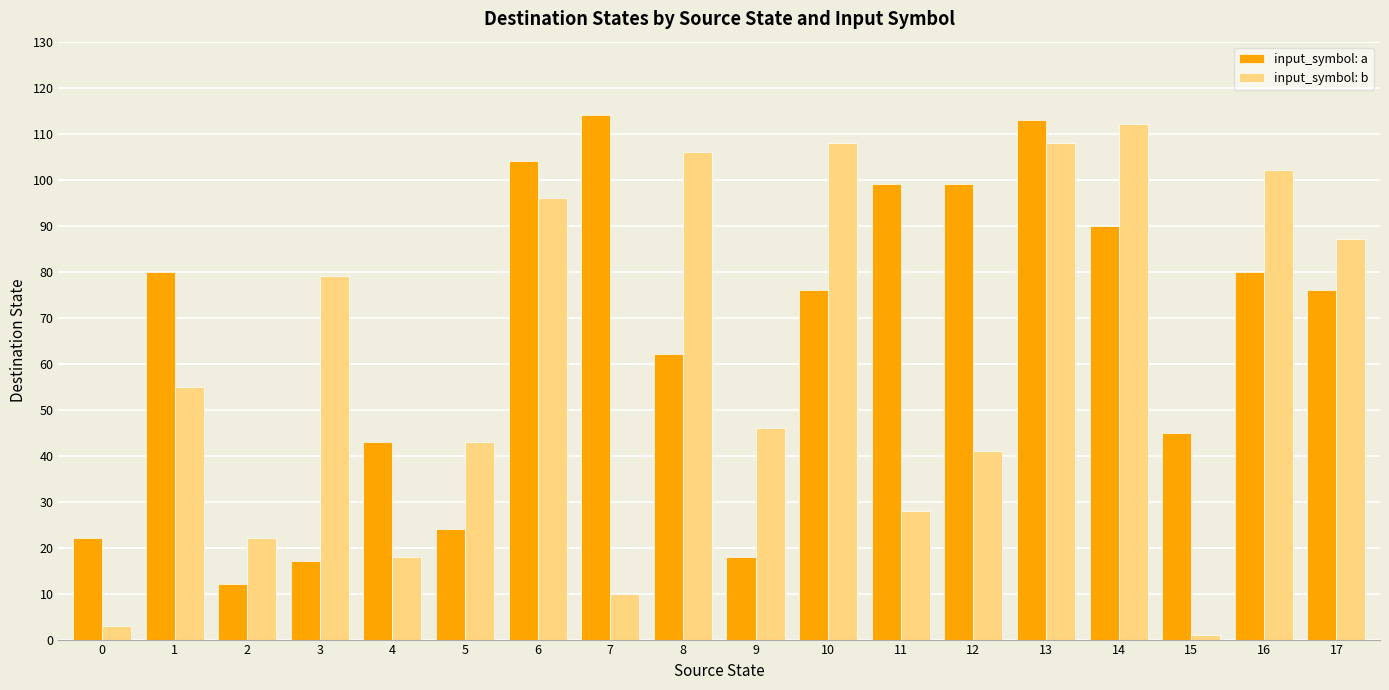

Where is input_symbol: a nearest to the value 63?

8